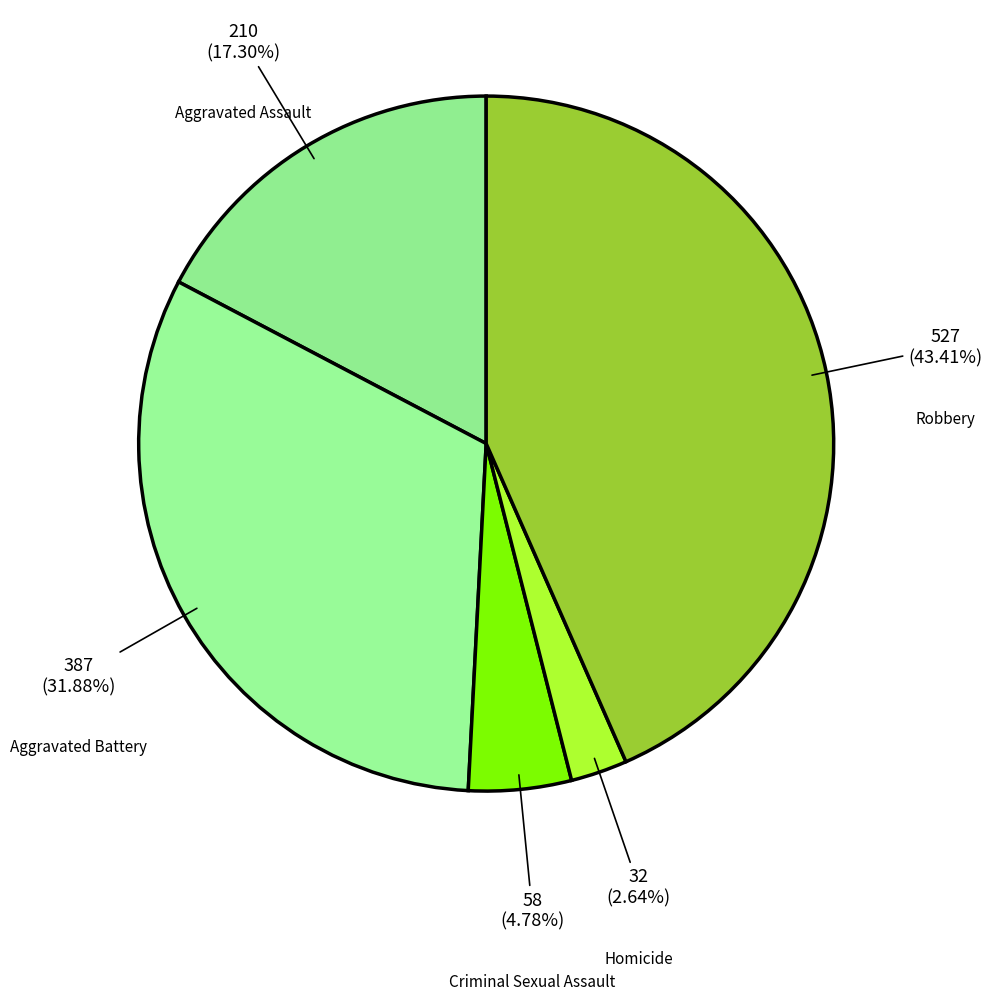

To the nearest percent, what portion does Robbery represent?

43%